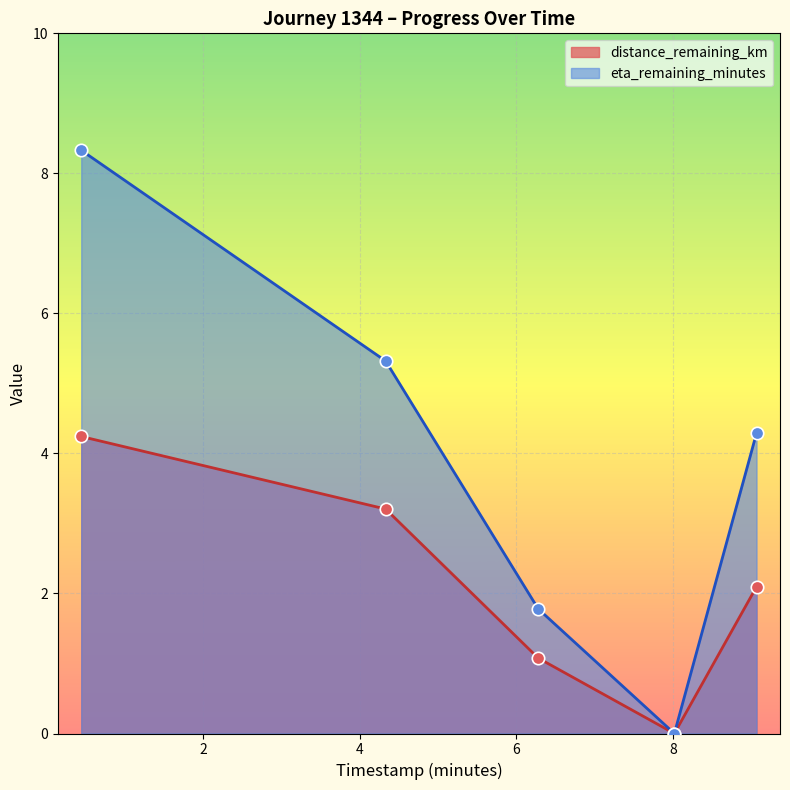

Rank the series by their average value, from highest to lowest.

eta_remaining_minutes, distance_remaining_km